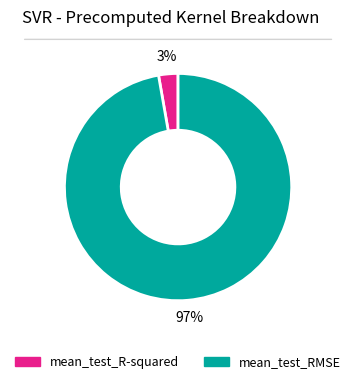

Which slice represents more than half of the pie?

mean_test_RMSE